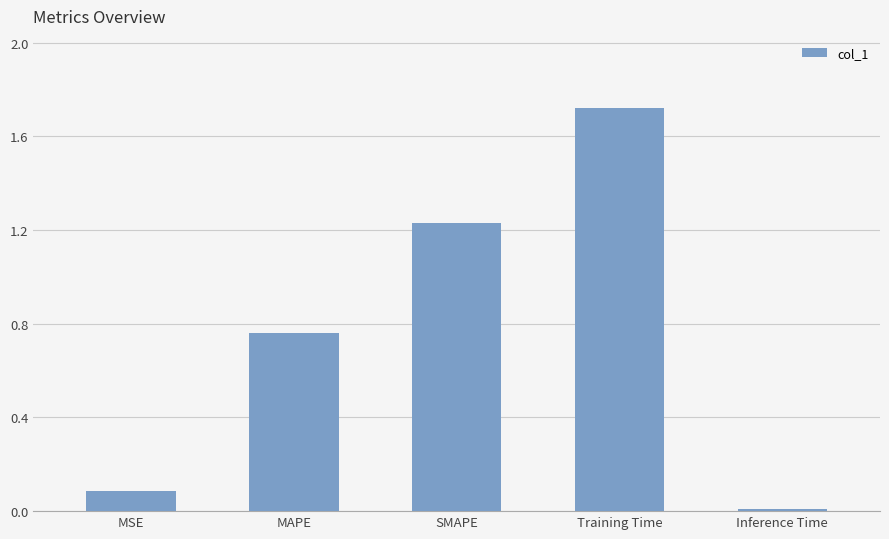

How many data points does each series have?

5